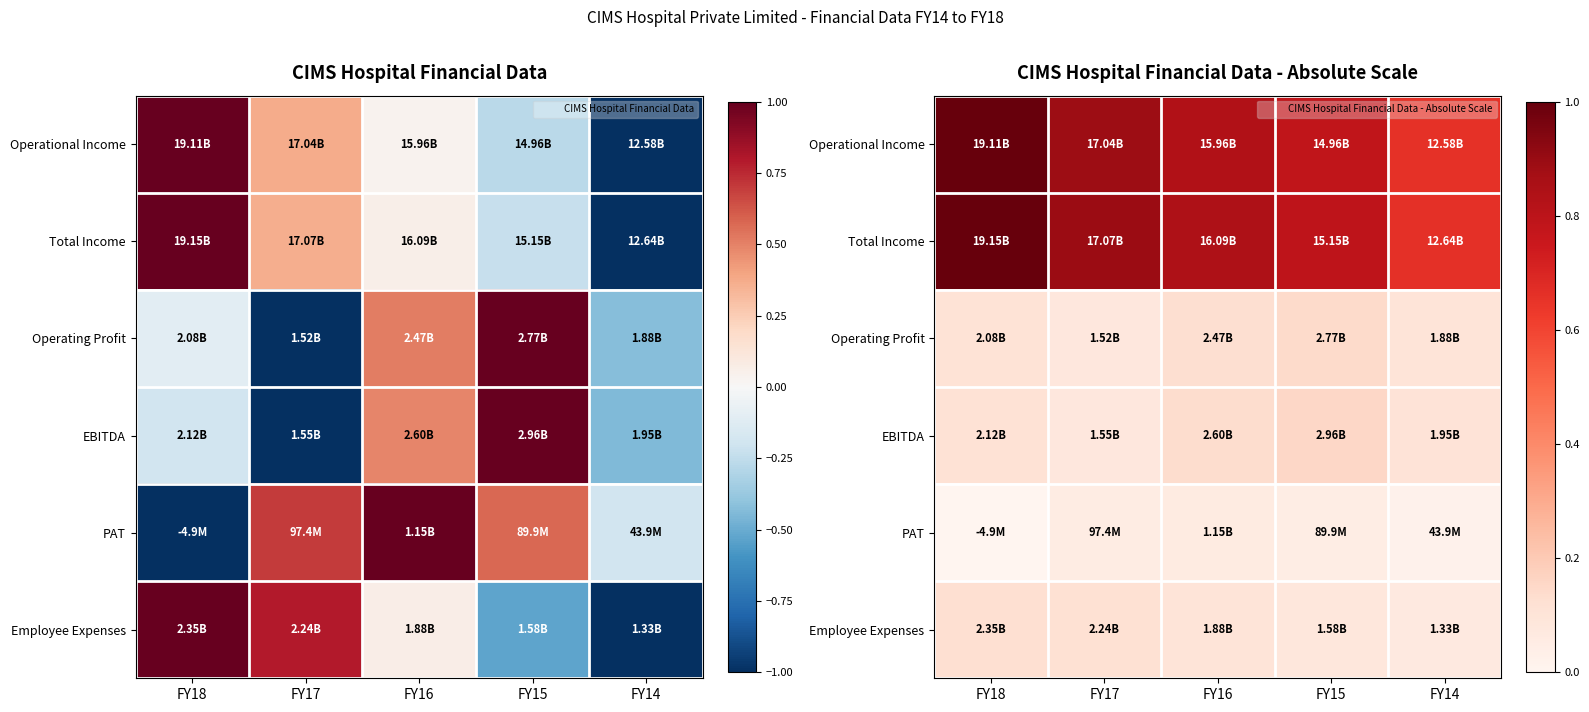

Rank the series by their maximum value, from lowest to highest.

PAT, Employee Expenses, Operating Profit, EBITDA, Operational Income, Total Income